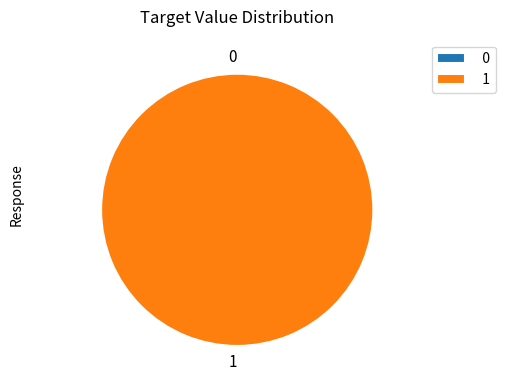

Which has a higher value, 0 or 1?

1